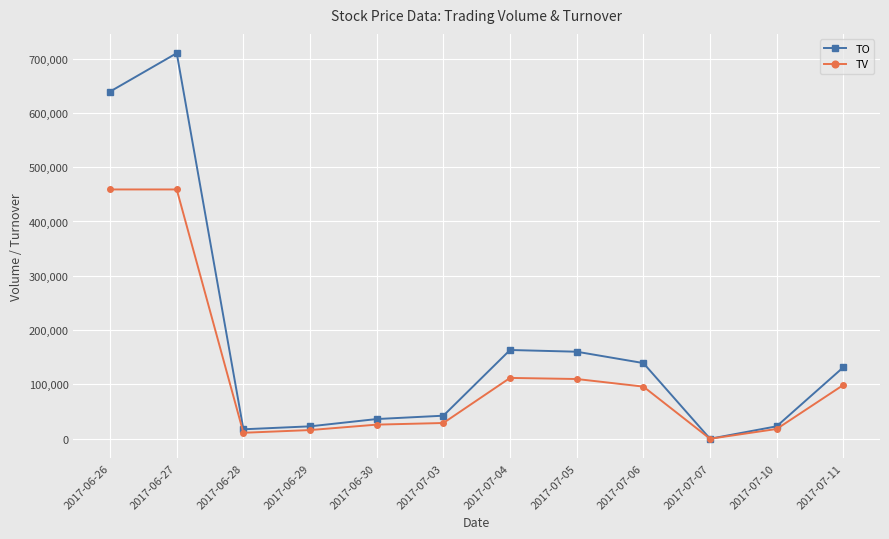

Which category has the highest value across all series?

2017-06-27